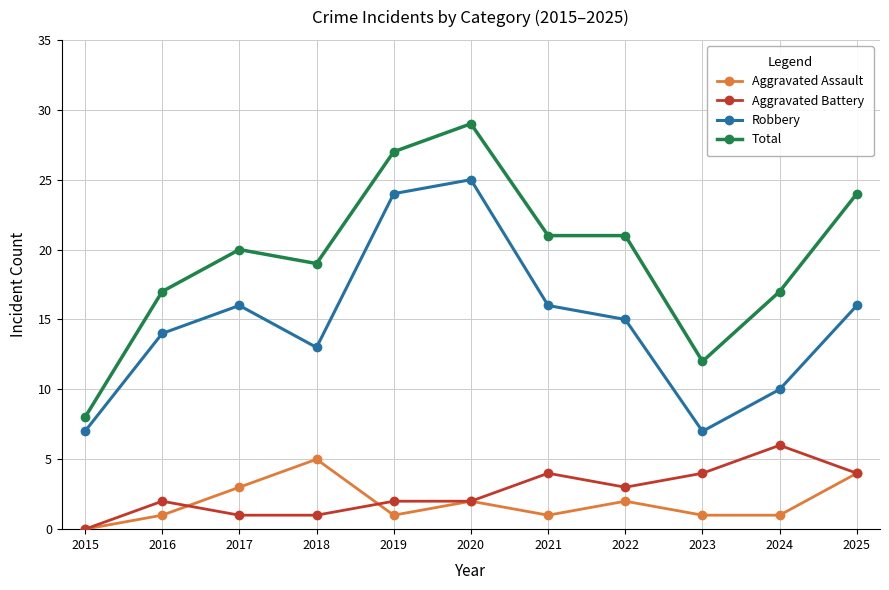

What is the average value of the Robbery series?

15